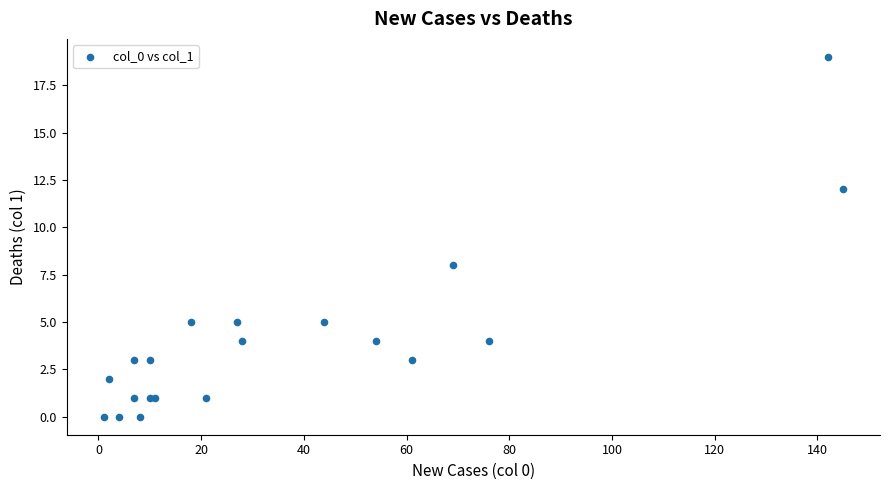

What Y value in the scatter plot is closest to 9?

8